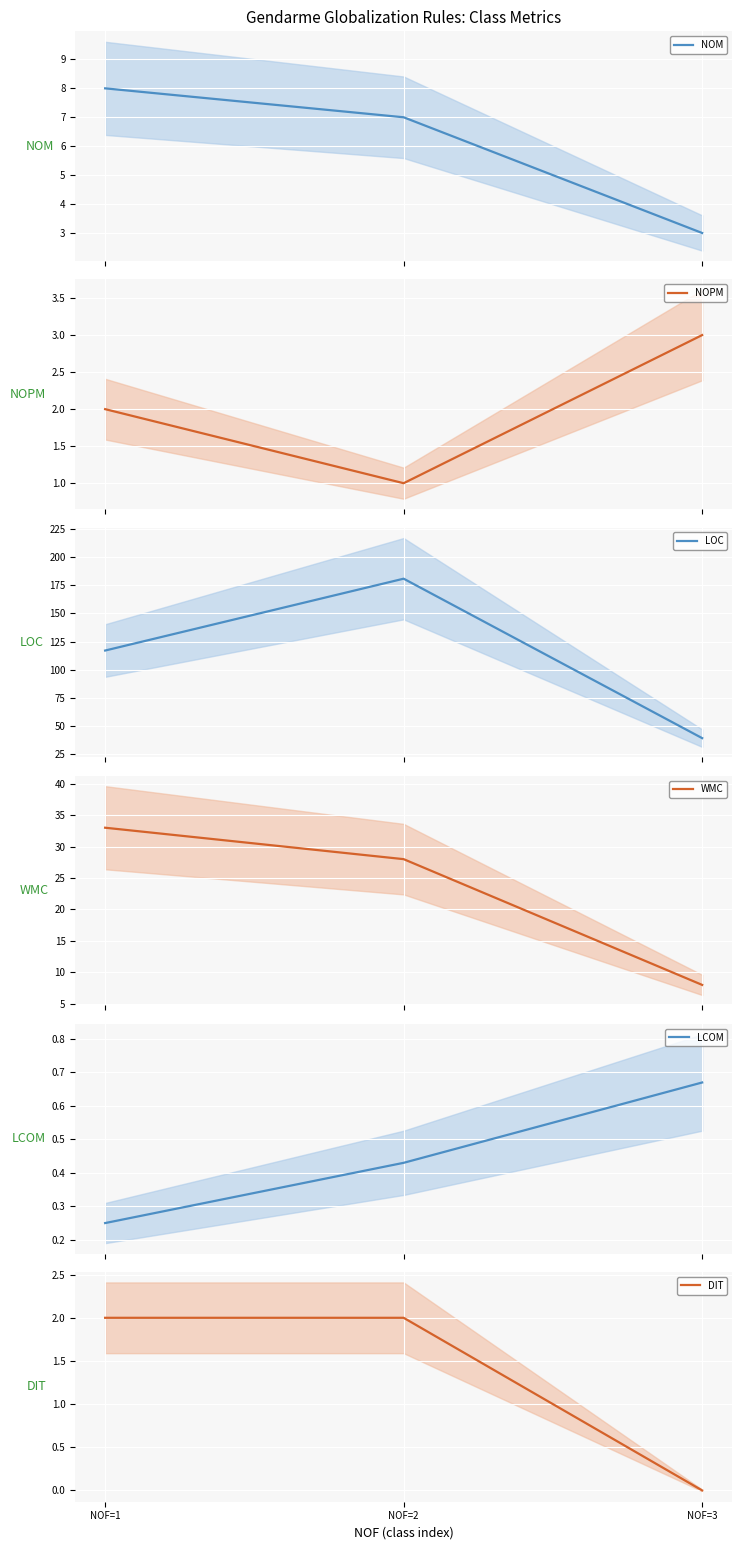

What is the difference between the maximum and minimum values in the NOPM series?

2